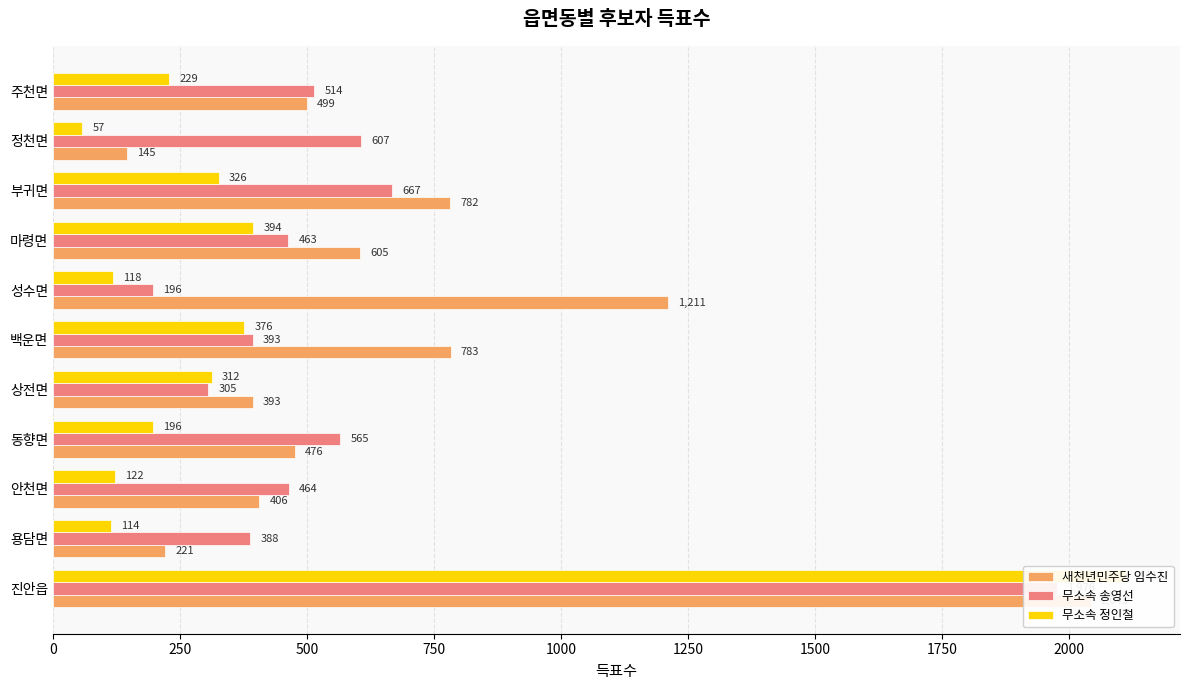

List the series in order of their peak value, highest first.

무소속 정인철, 새천년민주당 임수진, 무소속 송영선